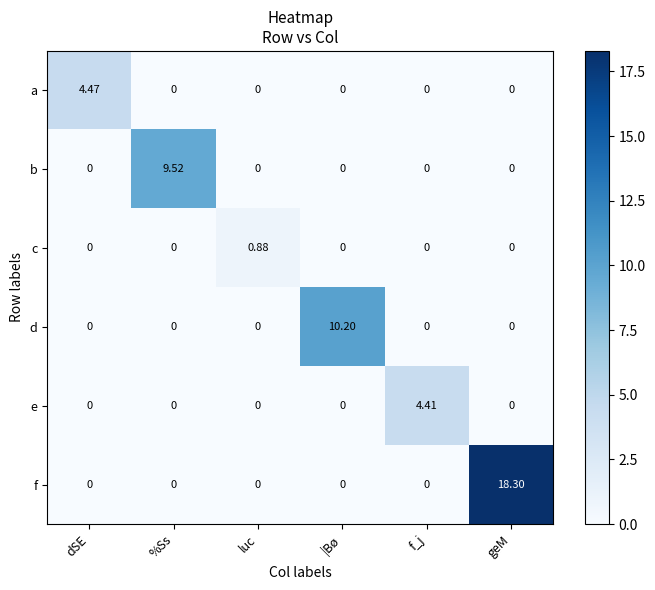

At which category is the sum across all series the highest?

geM